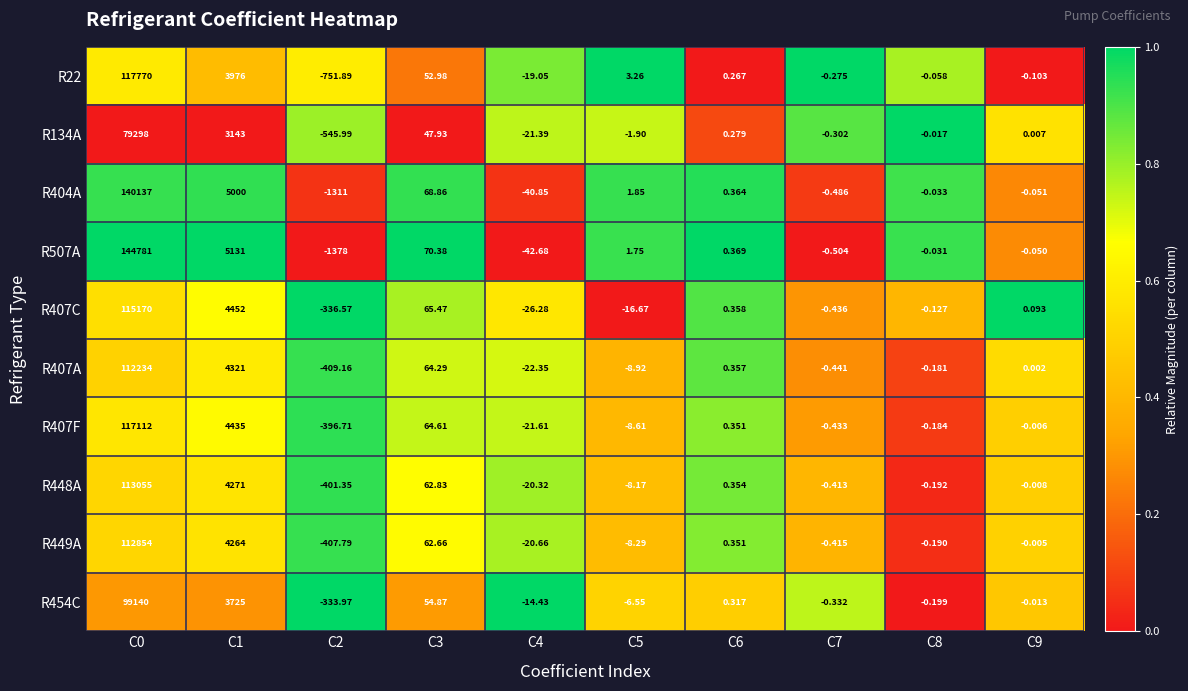

How many data points in R134A are less than 0?

5